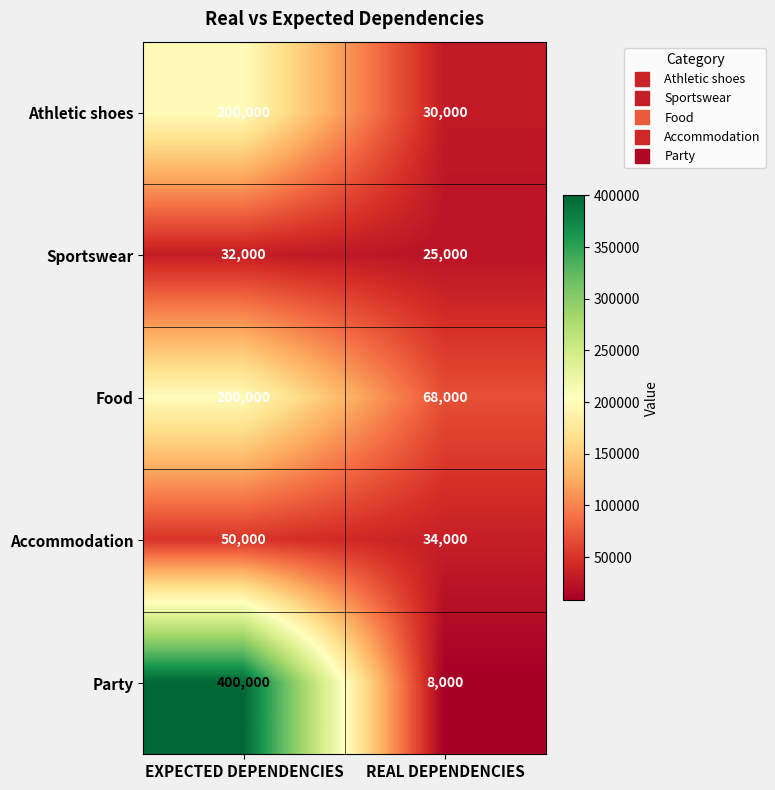

Rank the categories by Food value from lowest to highest.

REAL DEPENDENCIES, EXPECTED DEPENDENCIES